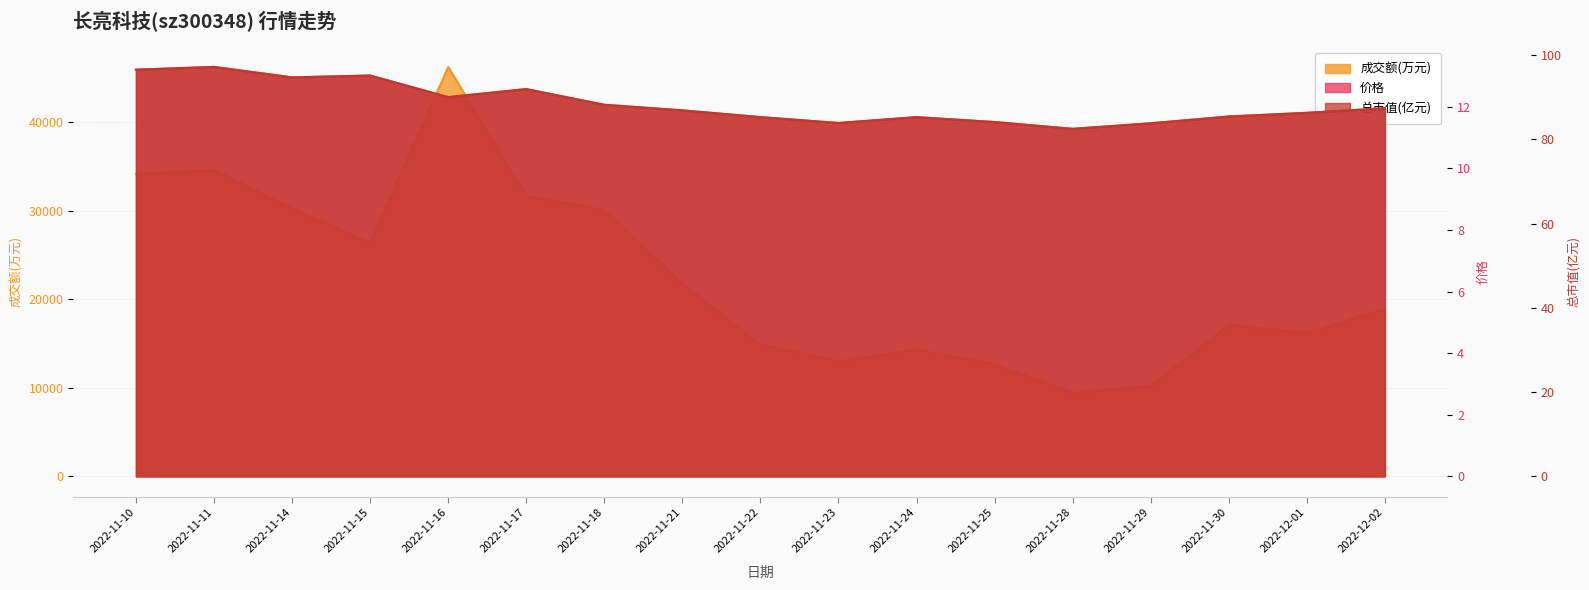

How many interior local valleys does the 成交额(万元) series have?

4